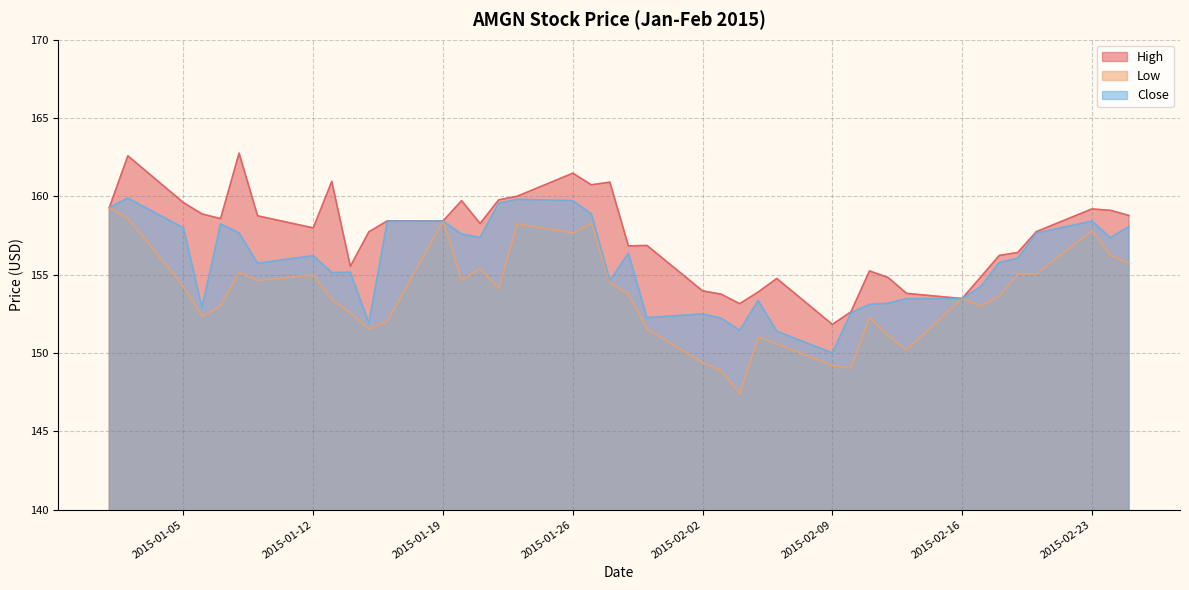

Read the Low value at 2015-02-05.

151.0